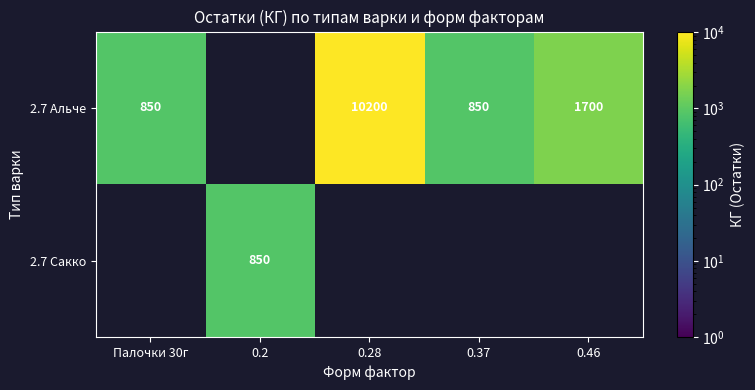

The 2.7 Альче series shows 3143 at 0.28. True or false?

False